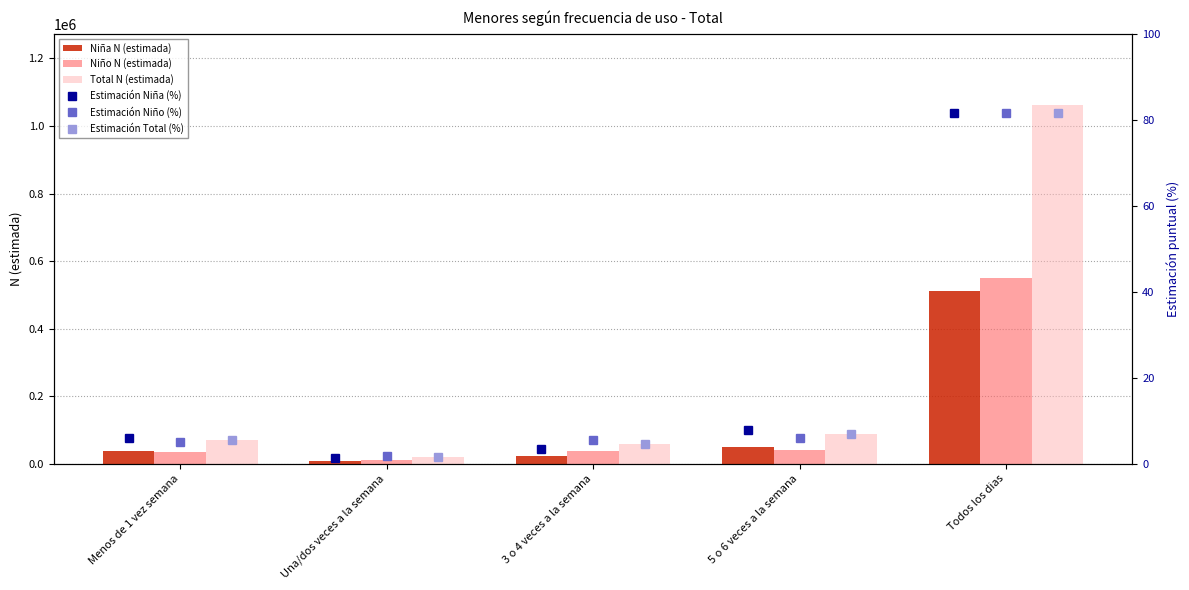

How many groups of bars are there?

5